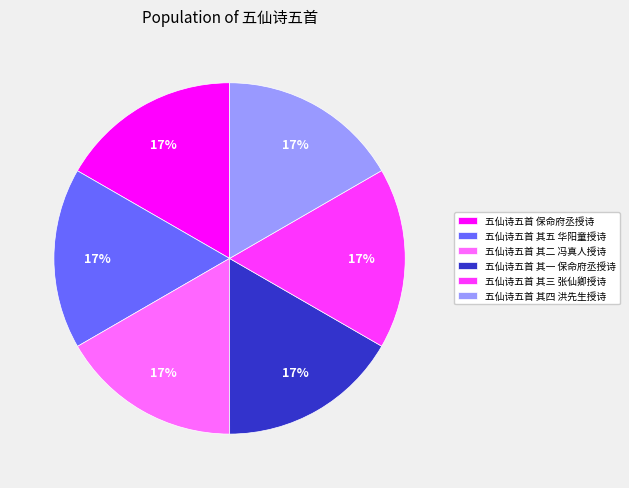

What is the ratio of the value at 五仙诗五首 保命府丞授诗 to the value at 五仙诗五首 其一 保命府丞授诗?

1.0